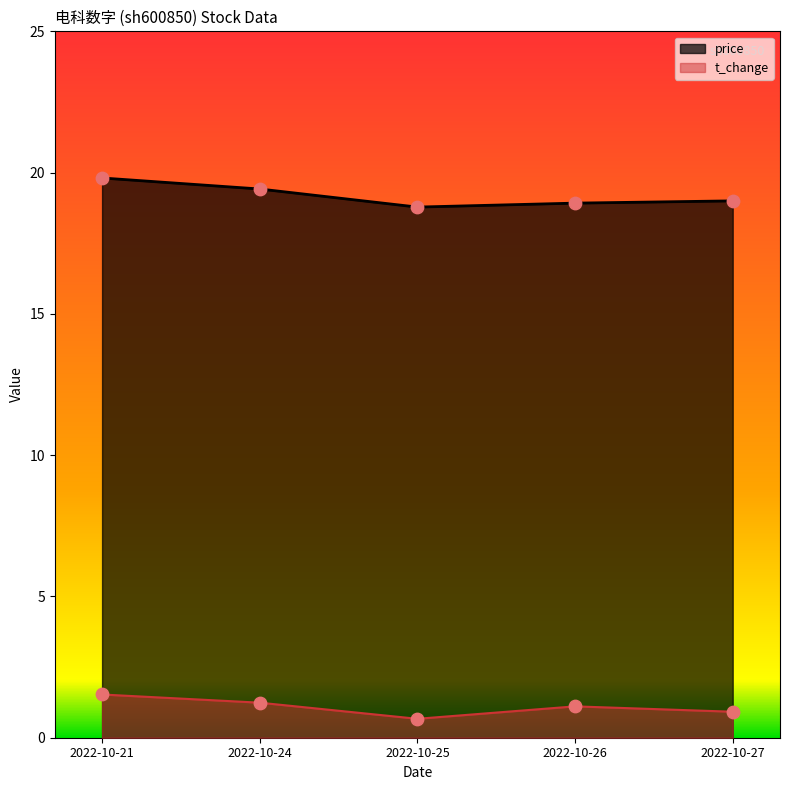

Which series reaches the maximum Y coordinate?

price